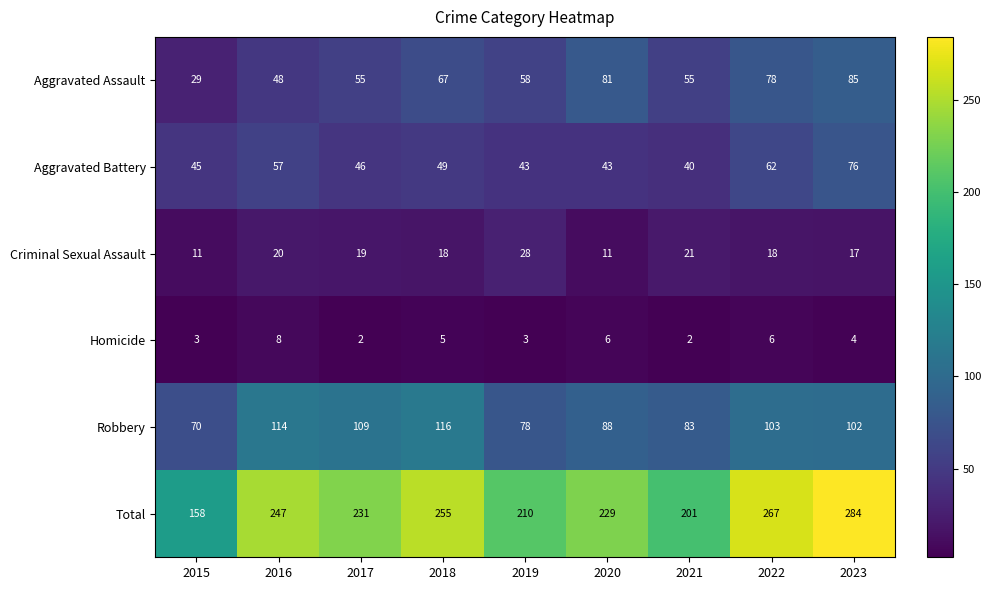

Is it true that Total equals 158 at 2015?

True